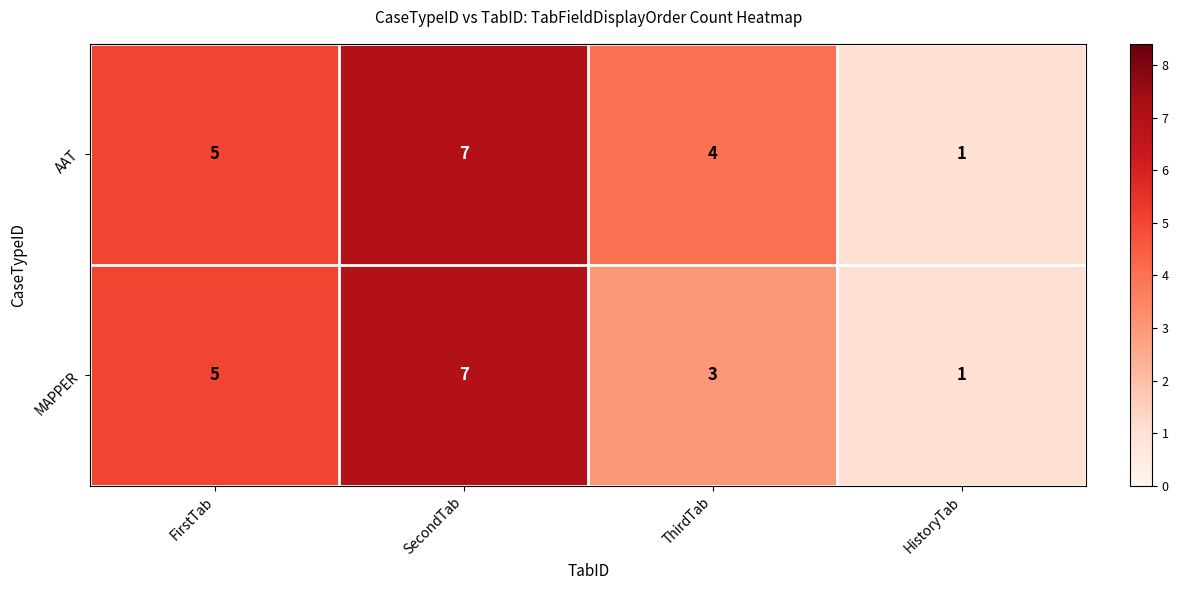

True or false: MAPPER has a value of 0 at HistoryTab.

False